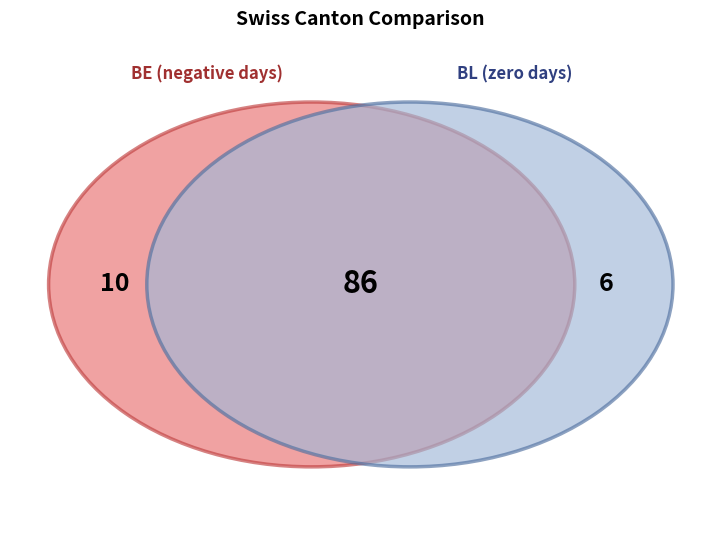

Is it true that SG is 1% of the pie?

False